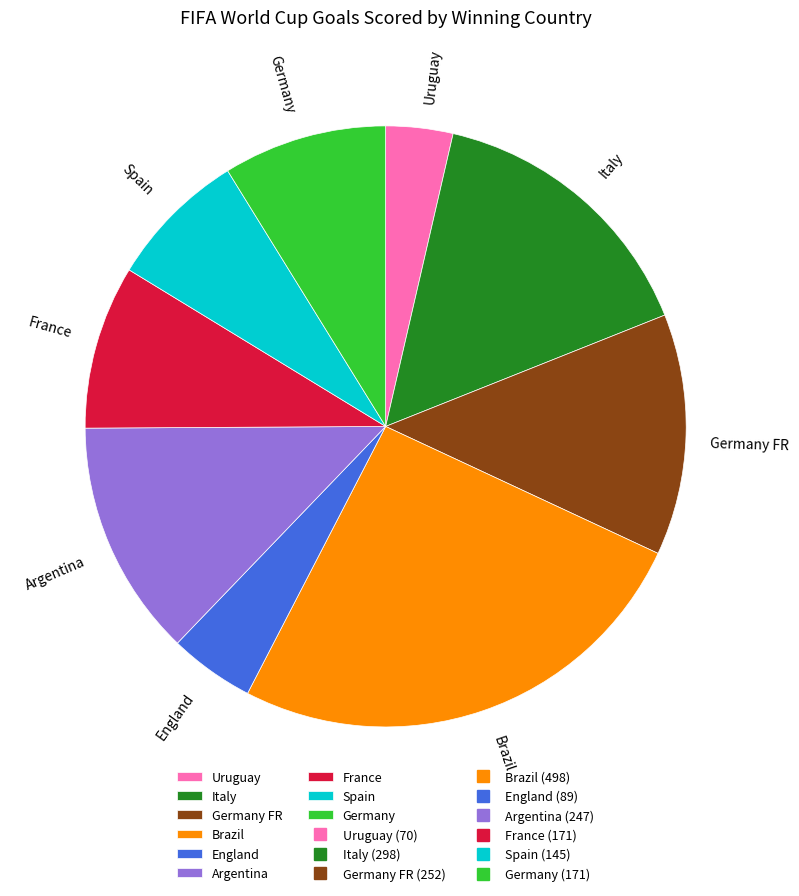

Combined, do Argentina and Spain account for over 50%?

No